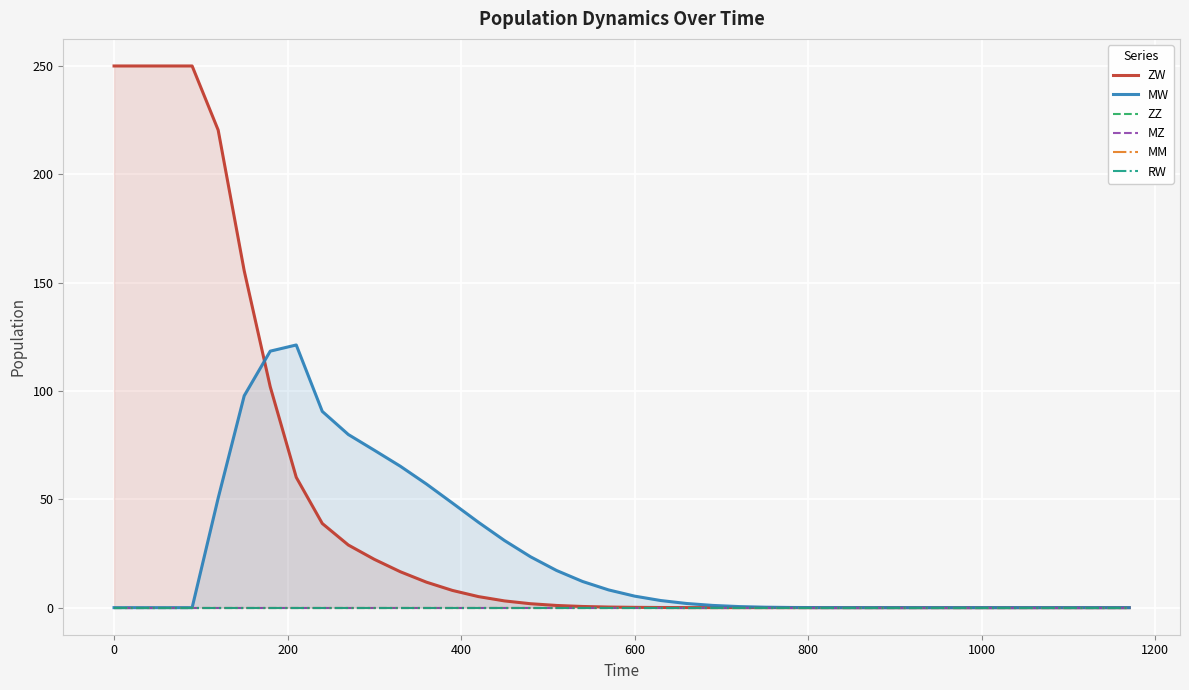

After their last crossing, which series has the higher values: ZW or MW?

MW